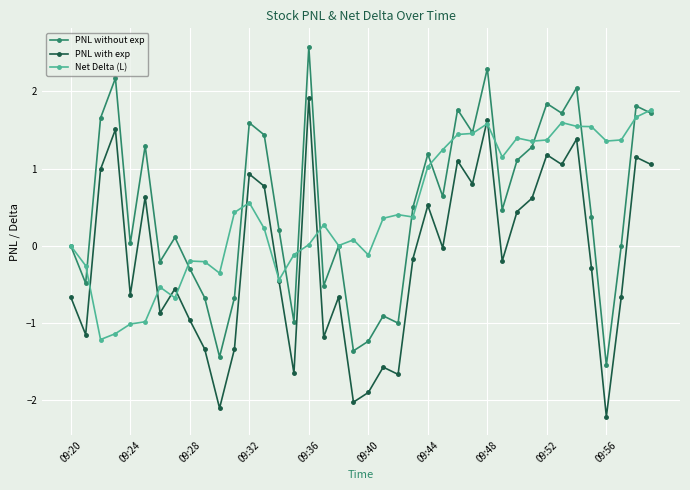

What is the value of the PNL without exp point at the 40th from the left?

1.7